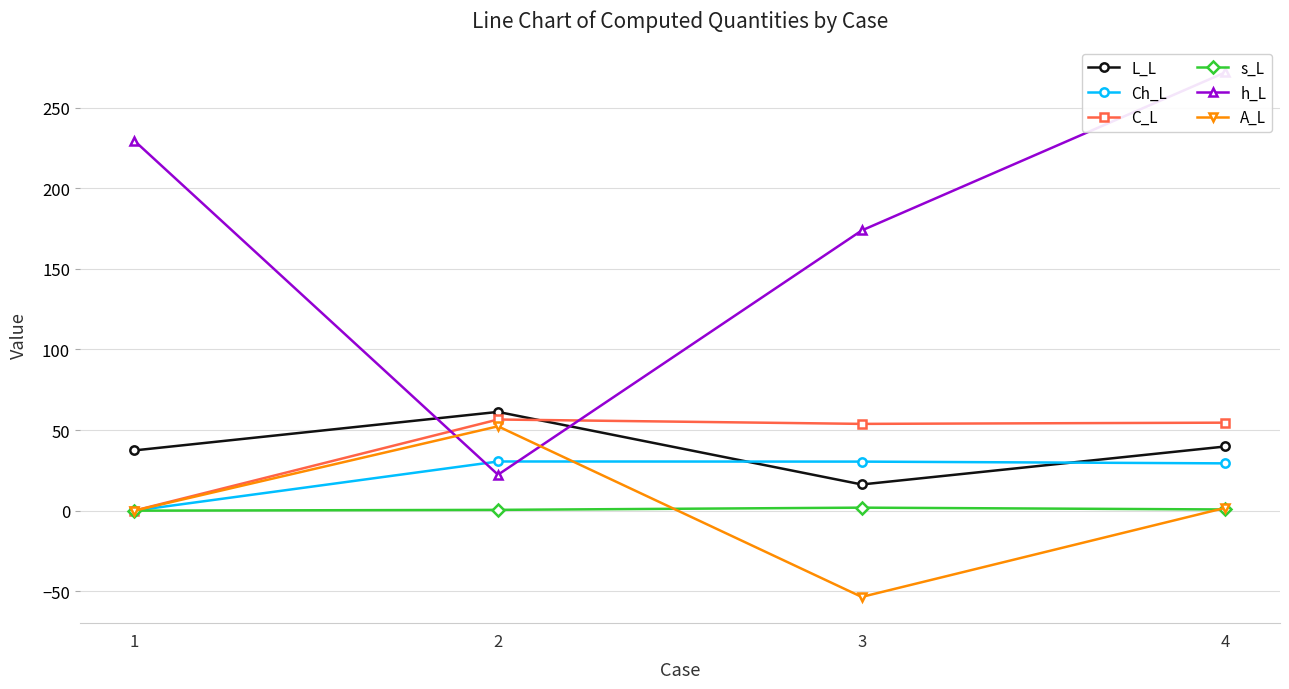

Which label corresponds to the smallest value in the chart?

3